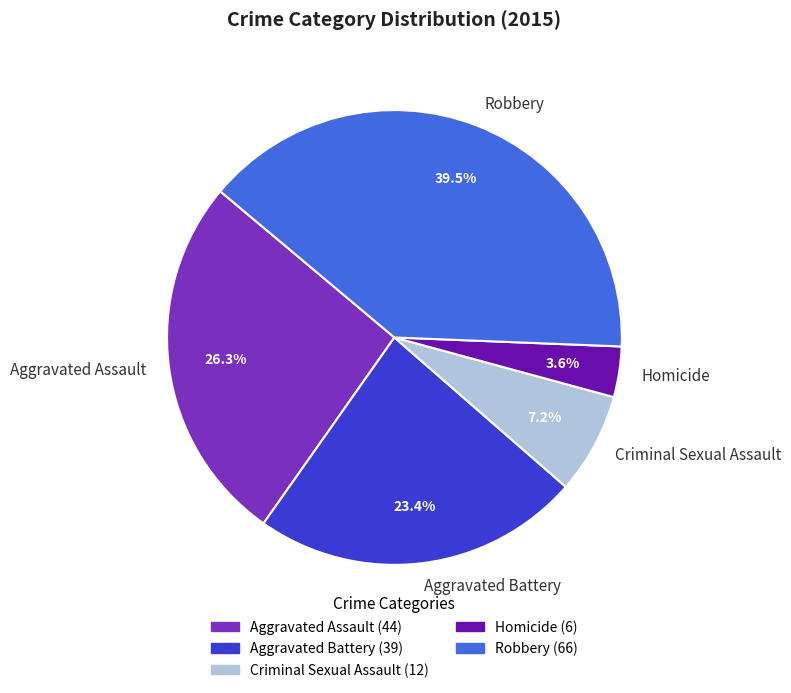

Which slice is the smallest?

Homicide